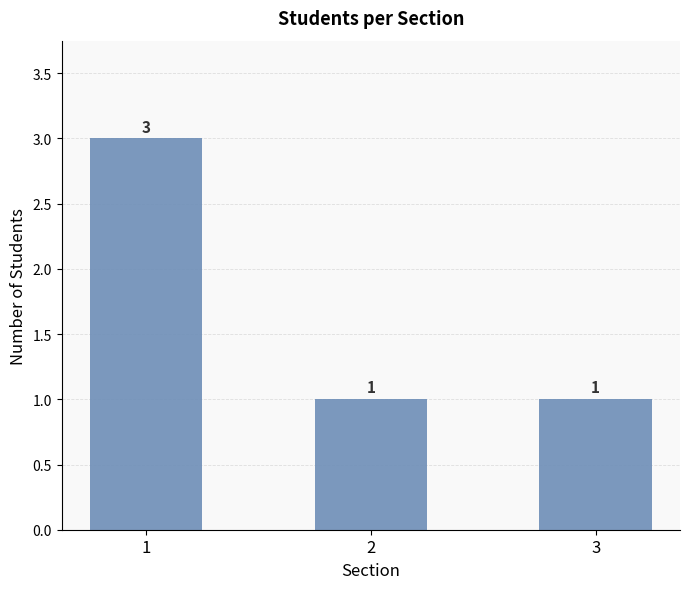

What is the minimum value shown in the chart?

1